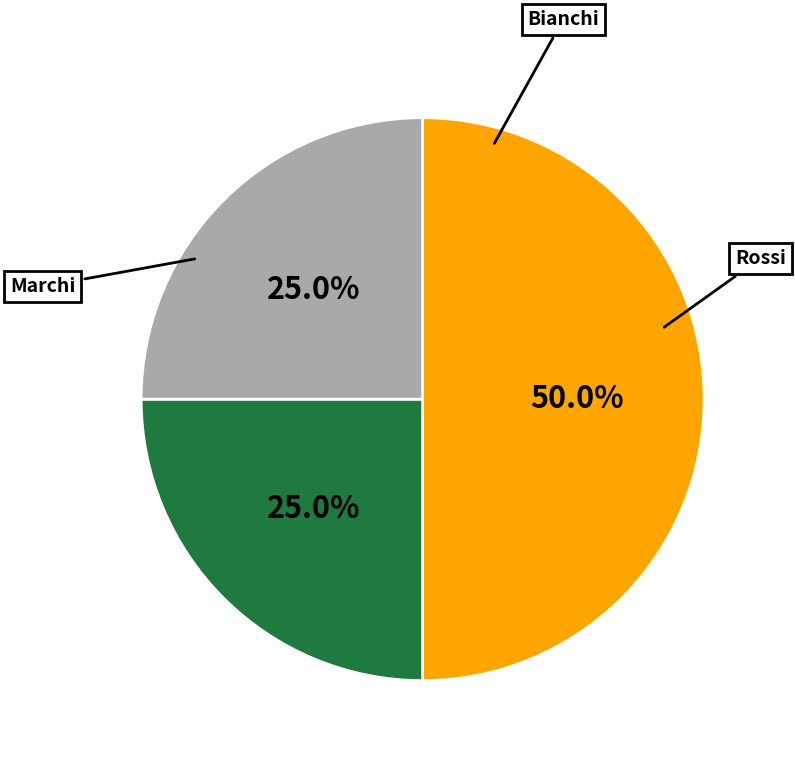

How many slices are in this pie chart?

3